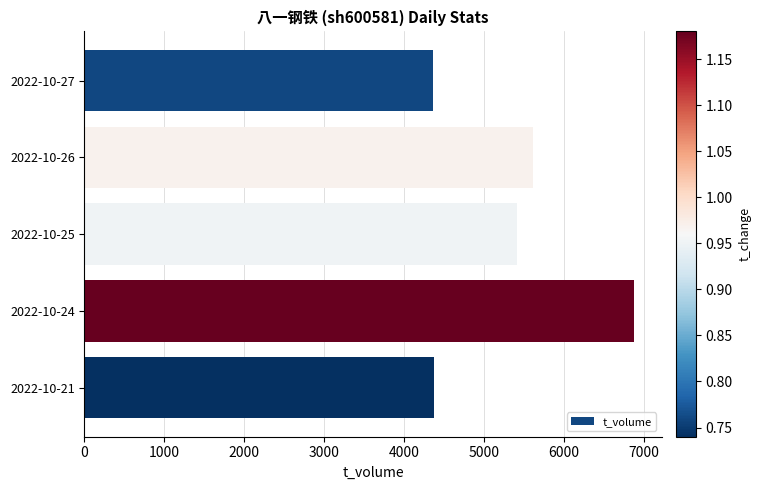

What is the value of the 5th bar from the top?

4367